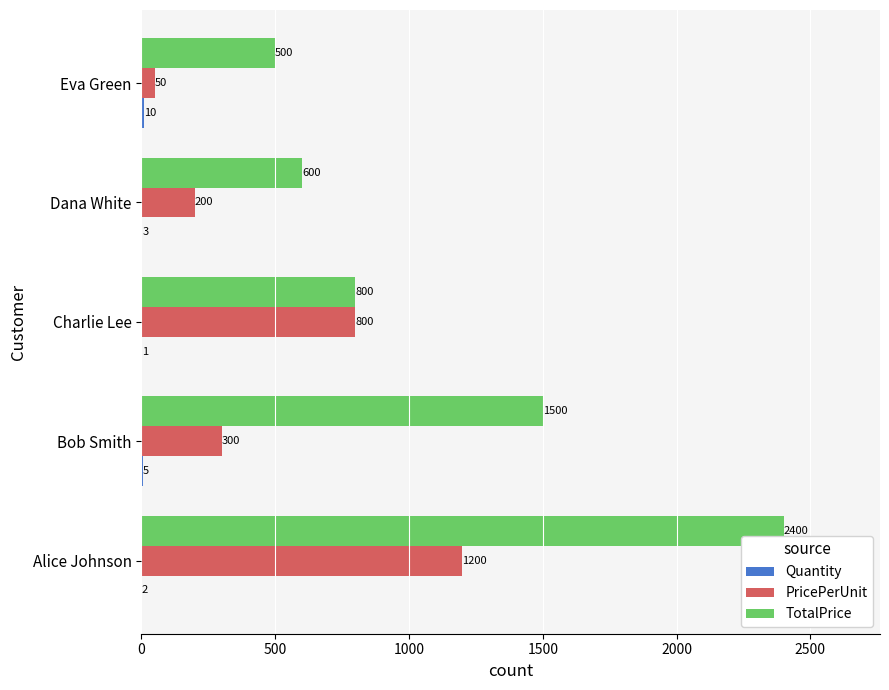

Between Alice Johnson and Dana White, which series saw the biggest shift?

TotalPrice